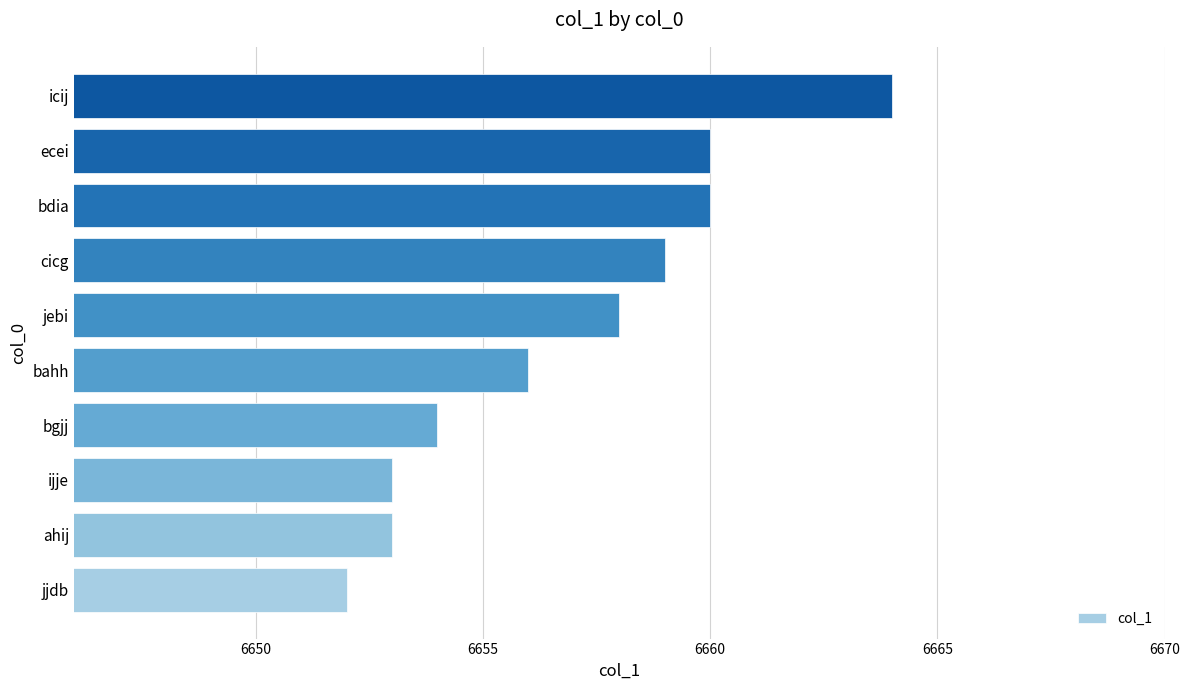

What value does the data have at bdia, to the nearest 5?

6660